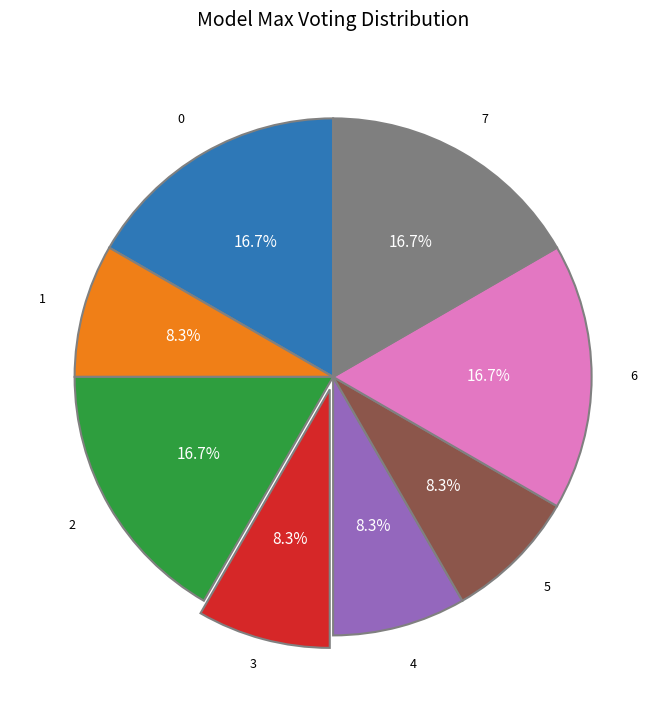

Is 0 the majority of the pie?

No